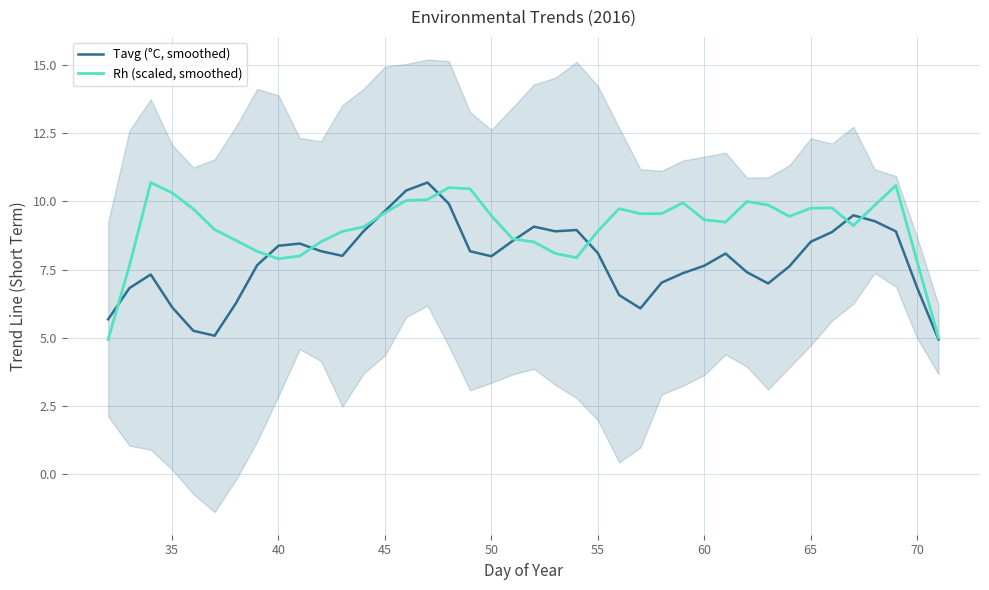

Is this an area chart (filled region under the line)?

No